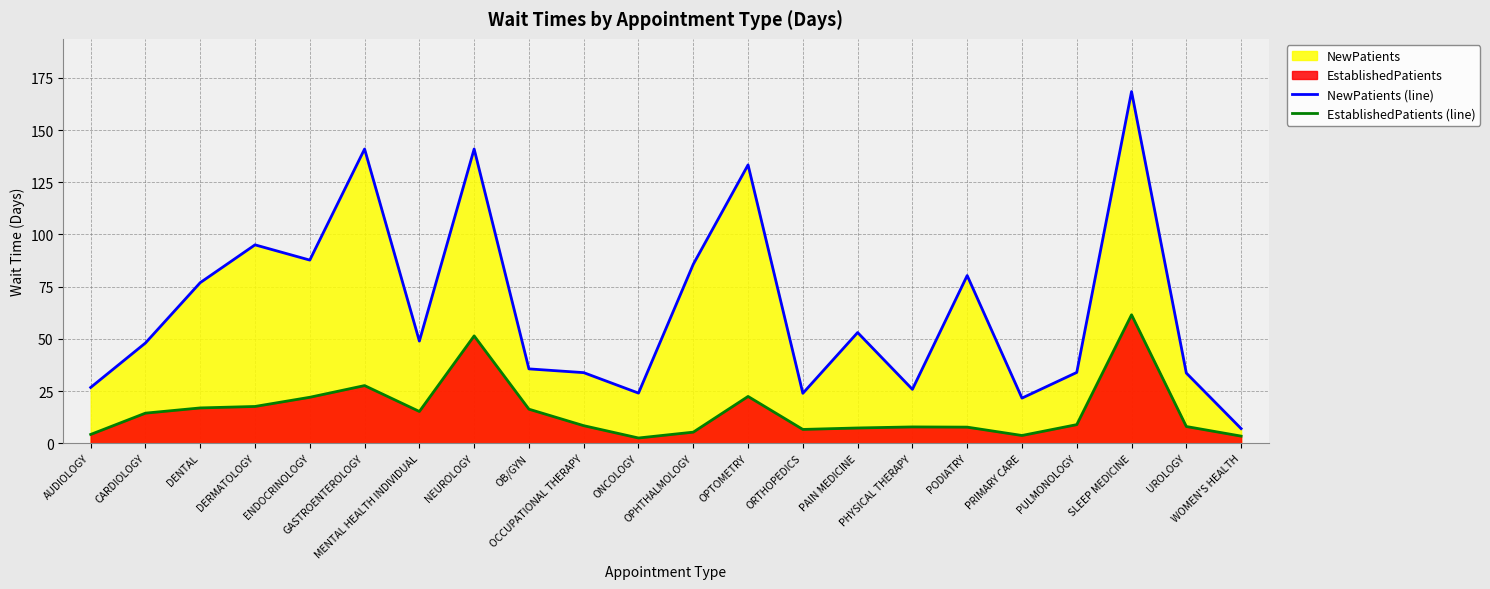

Which category has the lowest value across all series?

ONCOLOGY